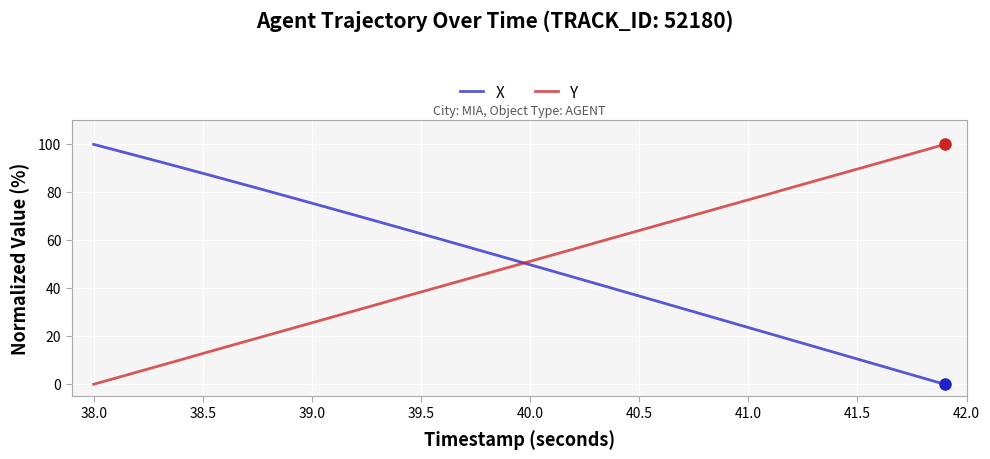

What is the difference between the second highest and second lowest values in the Y series?

94.8